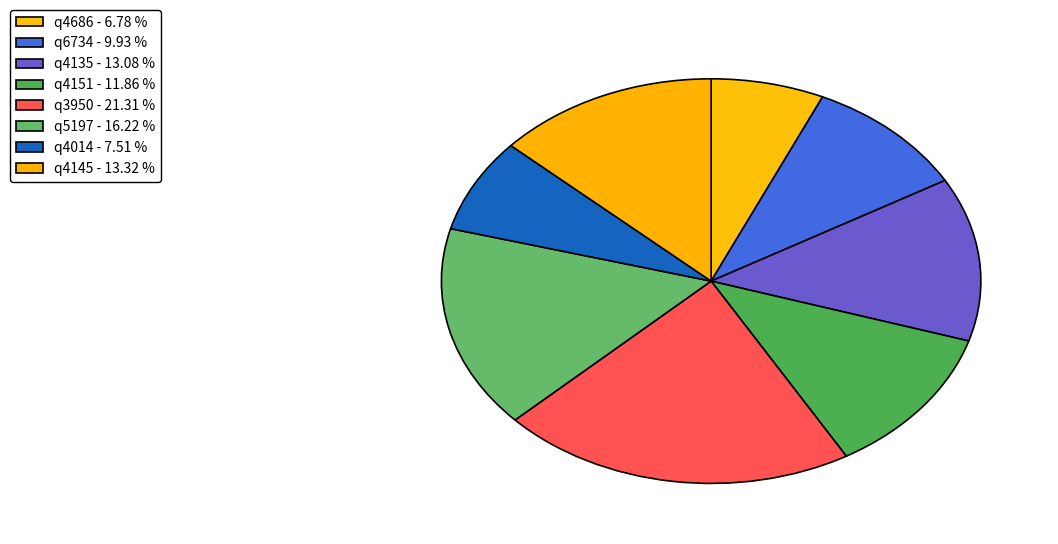

What is the ratio of the value at q6734 to the value at q4145?

0.7